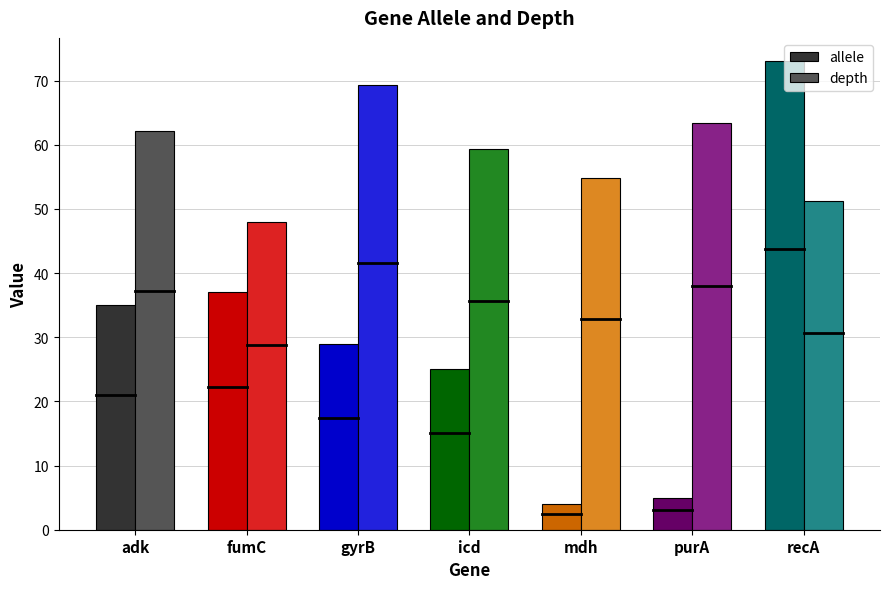

How many bars are there in total?

14